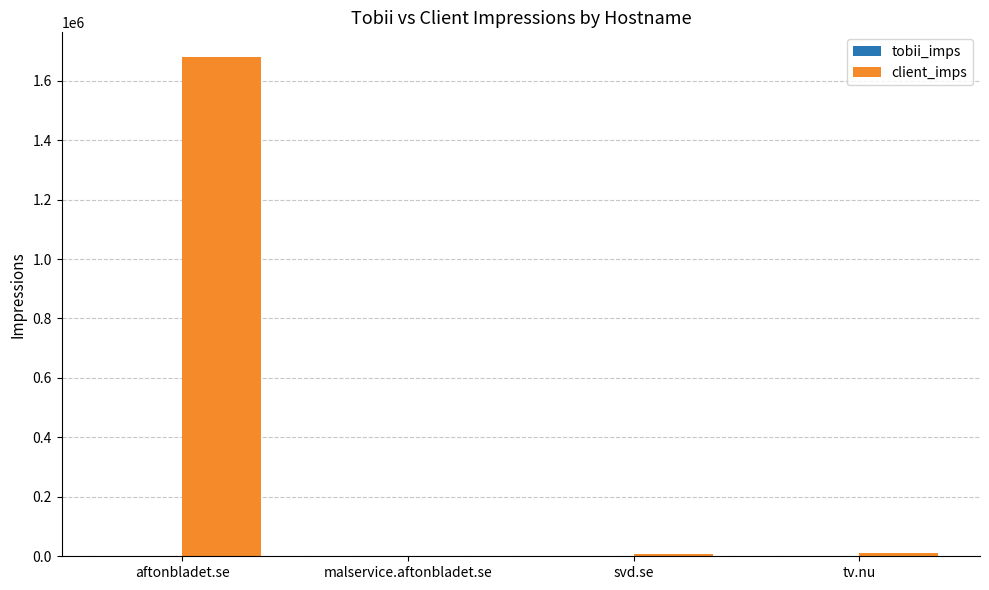

Are the bars grouped side by side (vs. stacked)?

Yes